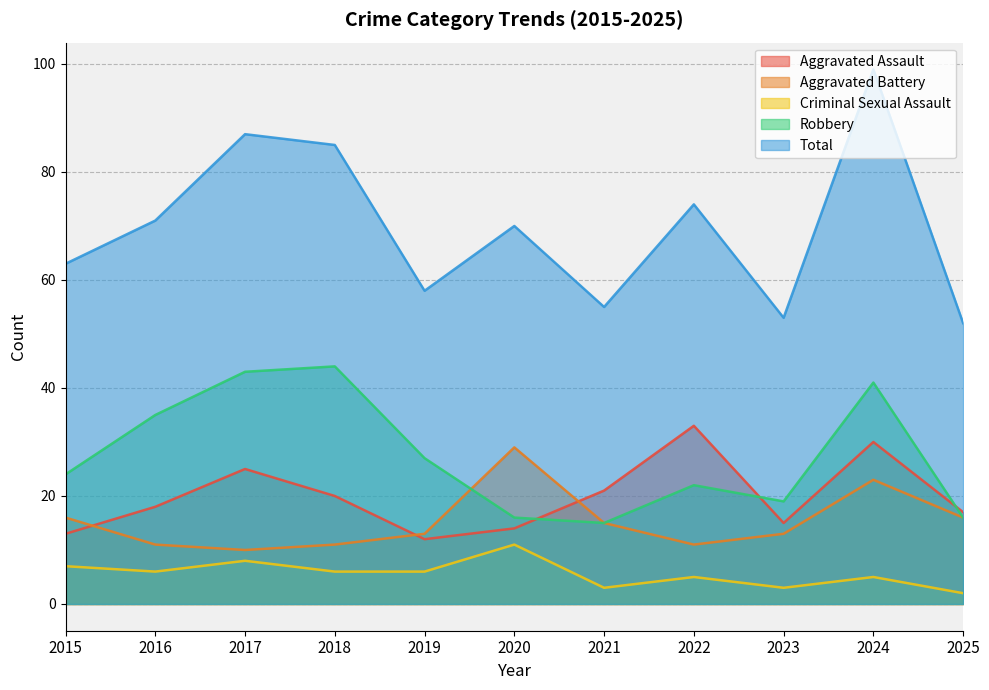

At how many categories does at least one series exceed 33?

11